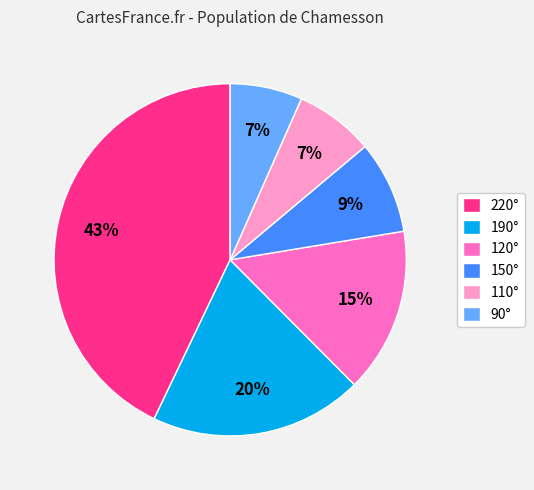

To the nearest percent, what is the average slice percentage?

17%